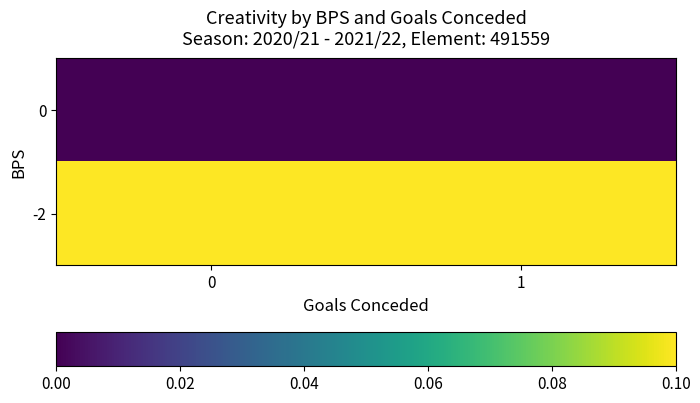

Reading left to right, extract all data points from this chart.

0: 0=0.0	1=0.0
-2: 0=0.1	1=0.1